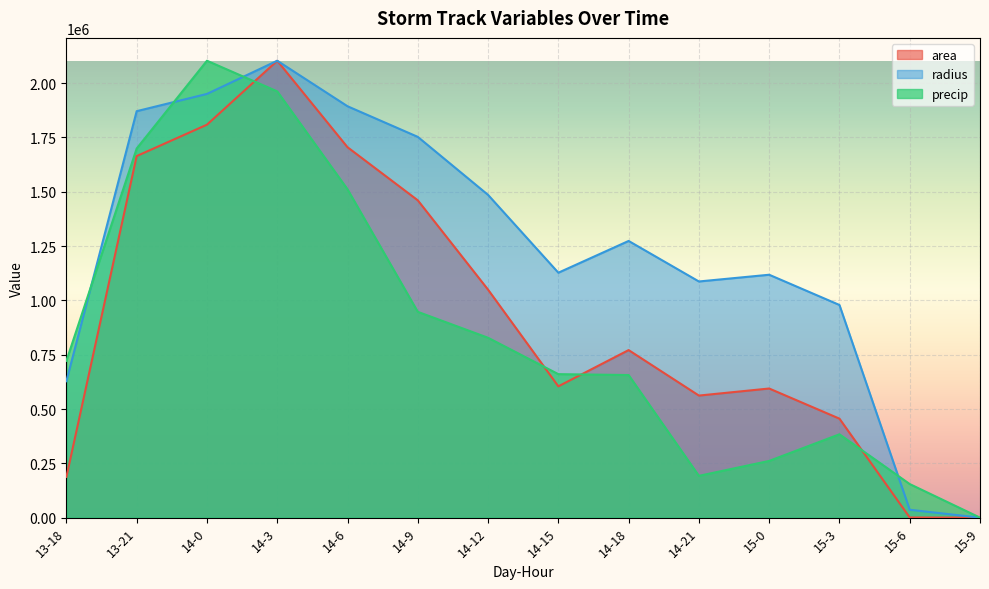

Which label corresponds to the smallest value in the chart?

15-9